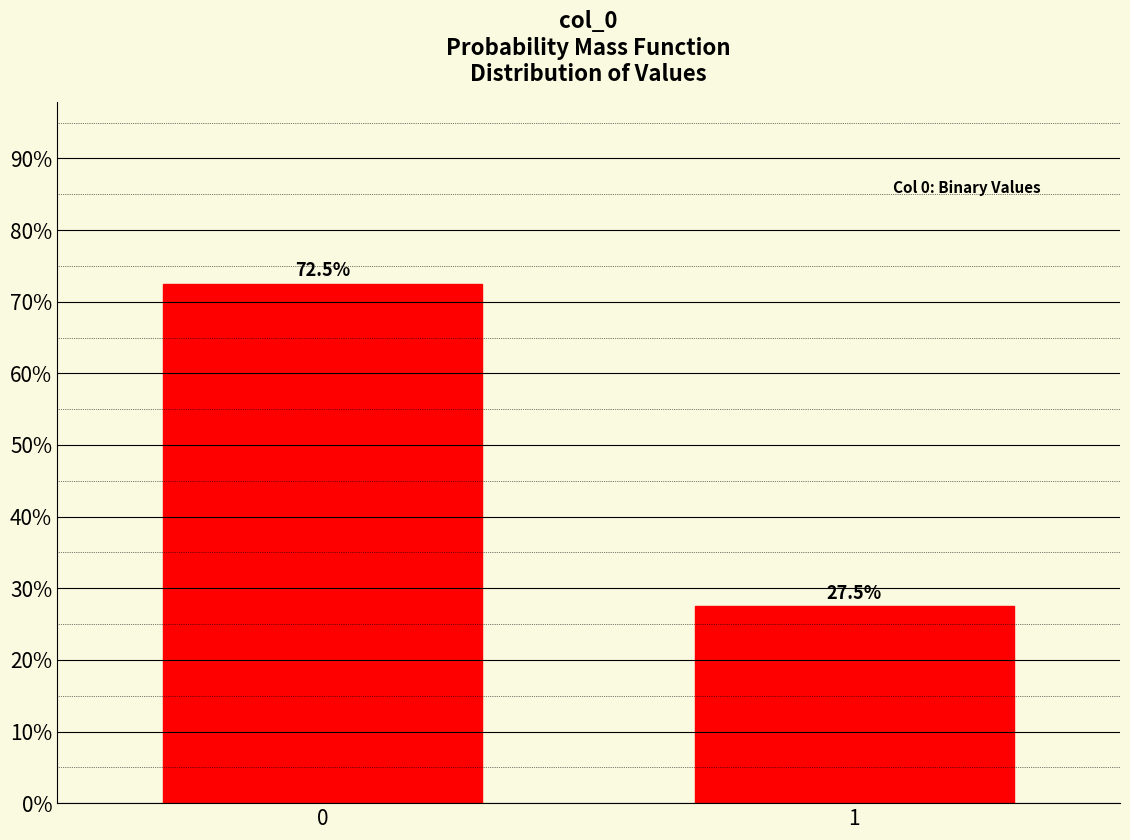

Reading right to left, extract all data points from this chart.

27.5	72.5